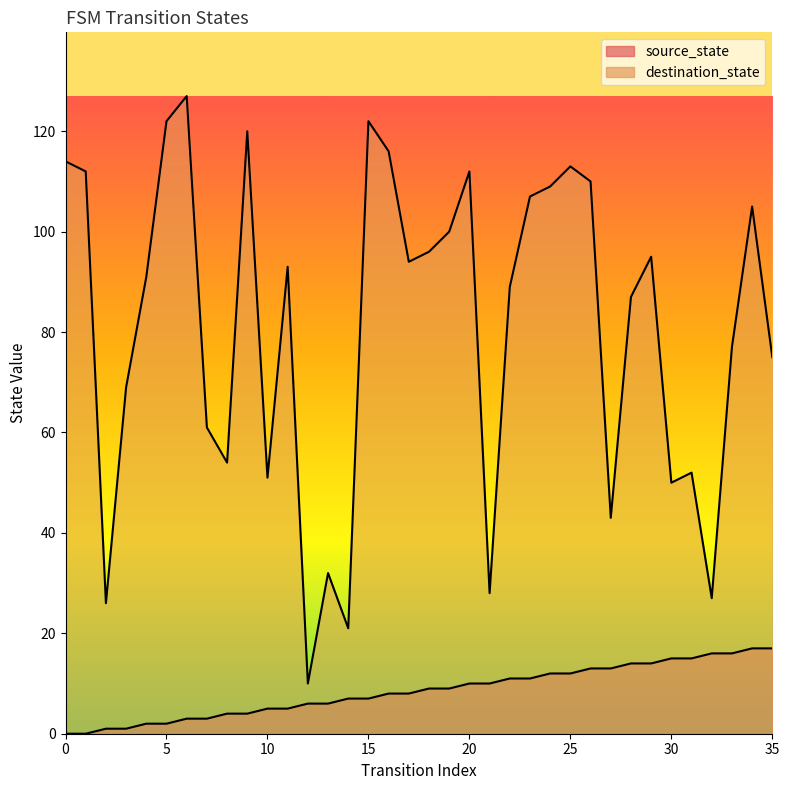

List the labels in order of destination_state value, largest first.

6, 5, 15, 9, 16, 0, 25, 1, 20, 26, 24, 23, 34, 19, 18, 29, 17, 11, 4, 22, 28, 33, 35, 3, 7, 8, 31, 10, 30, 27, 13, 21, 32, 2, 14, 12